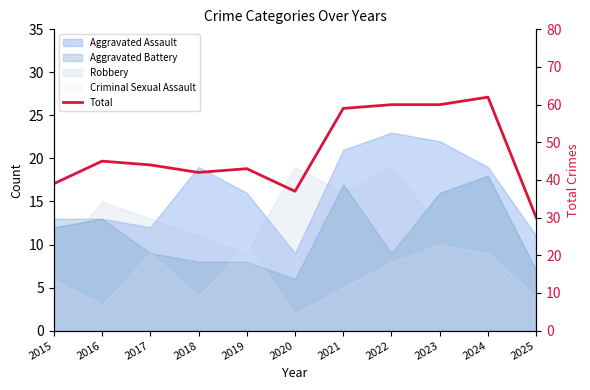

What is the difference between the maximum and minimum values?

32